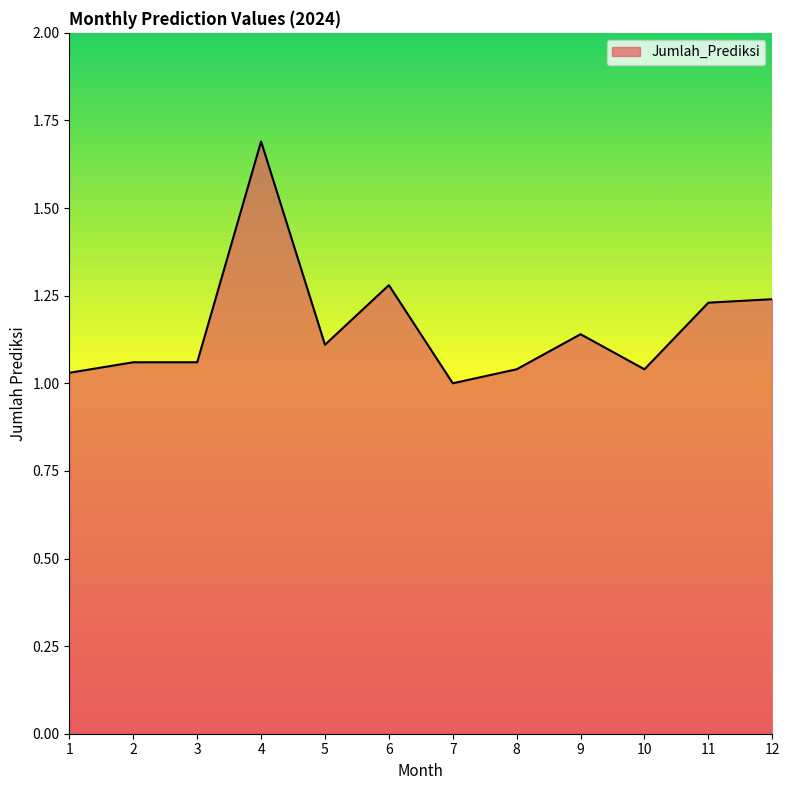

Count the number of categories in the chart.

12